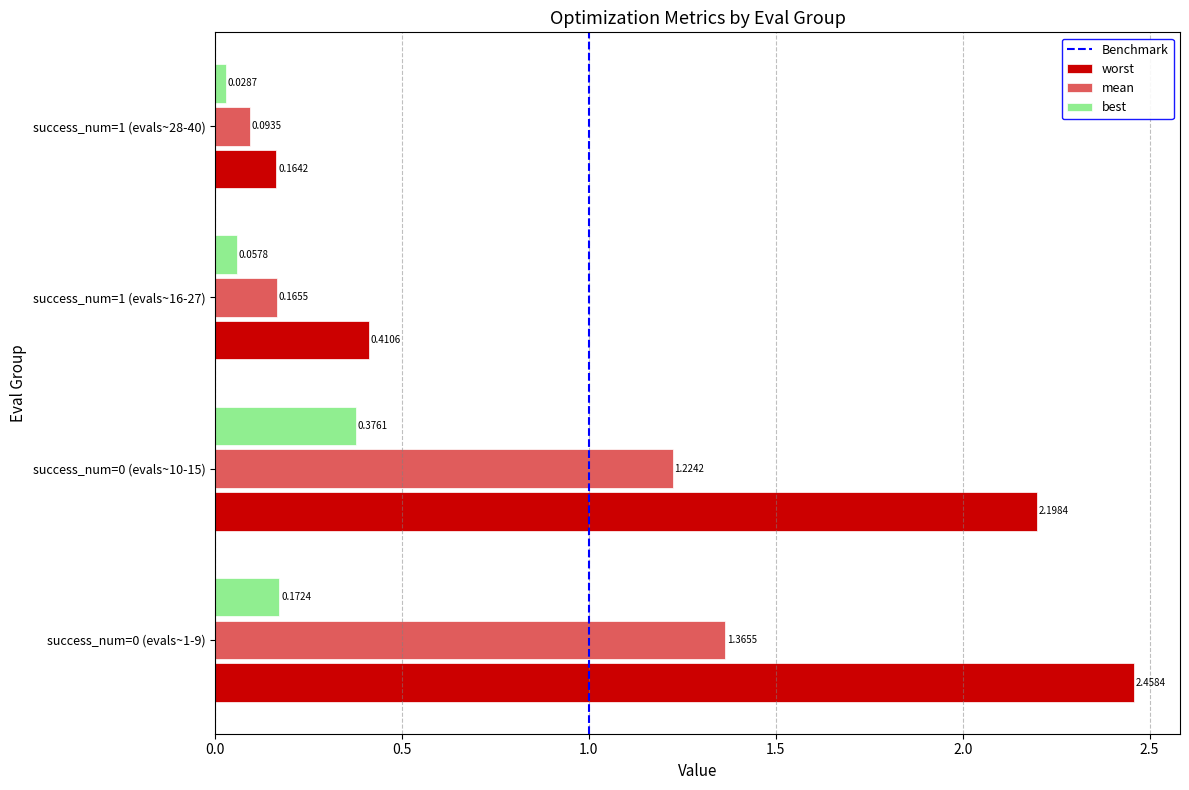

At how many categories does at least one series exceed 1?

2